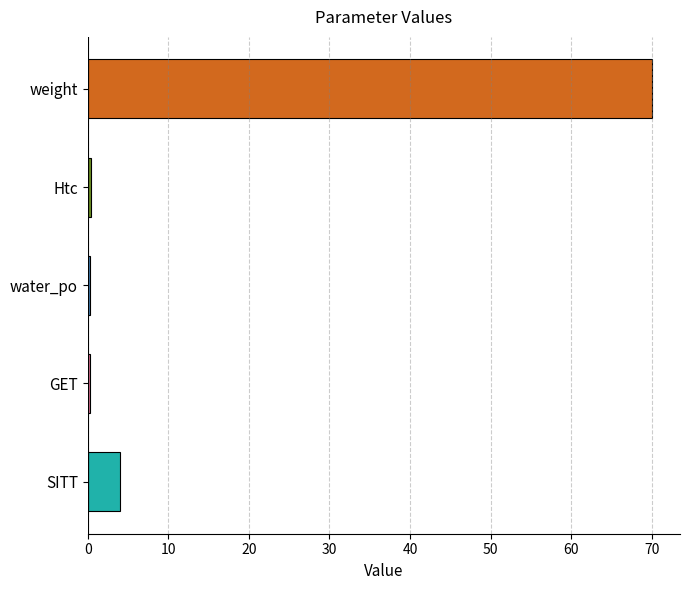

What is the difference between the second highest and second lowest values?

3.8